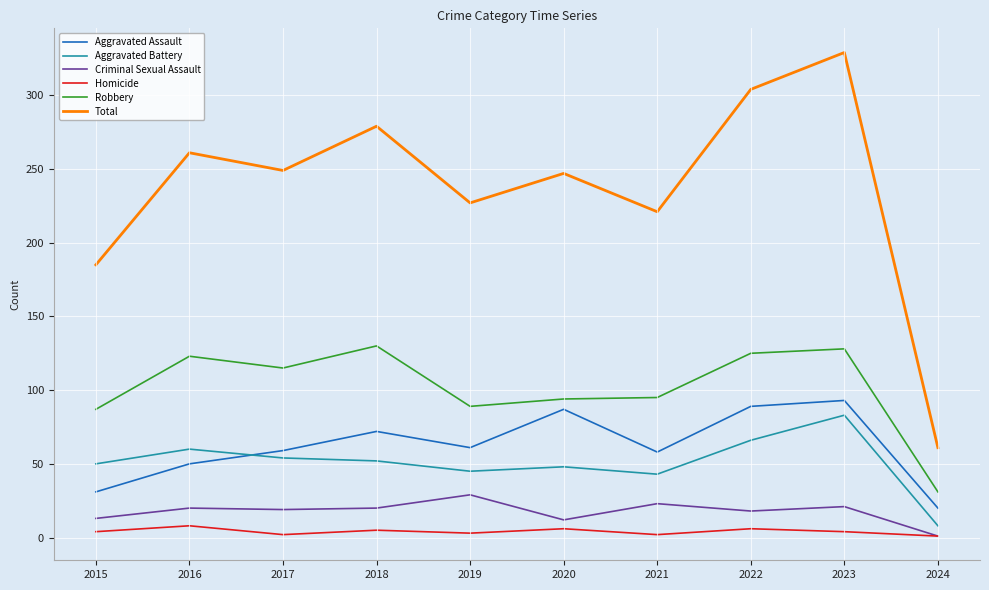

Which series has the widest spread of values?

Total